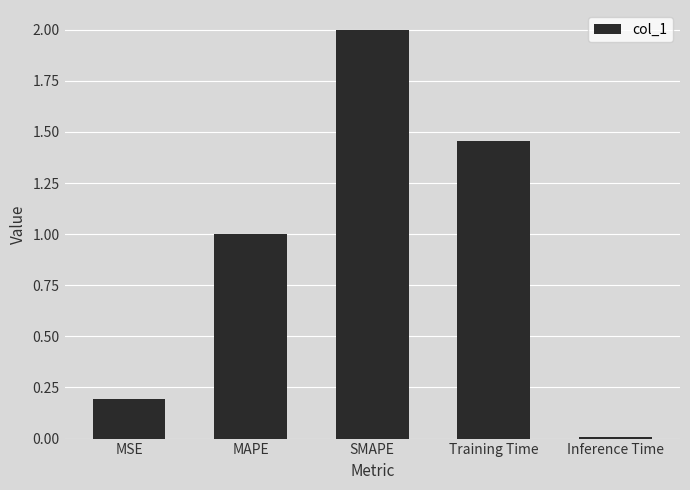

Which has a higher value, SMAPE or Inference Time?

SMAPE